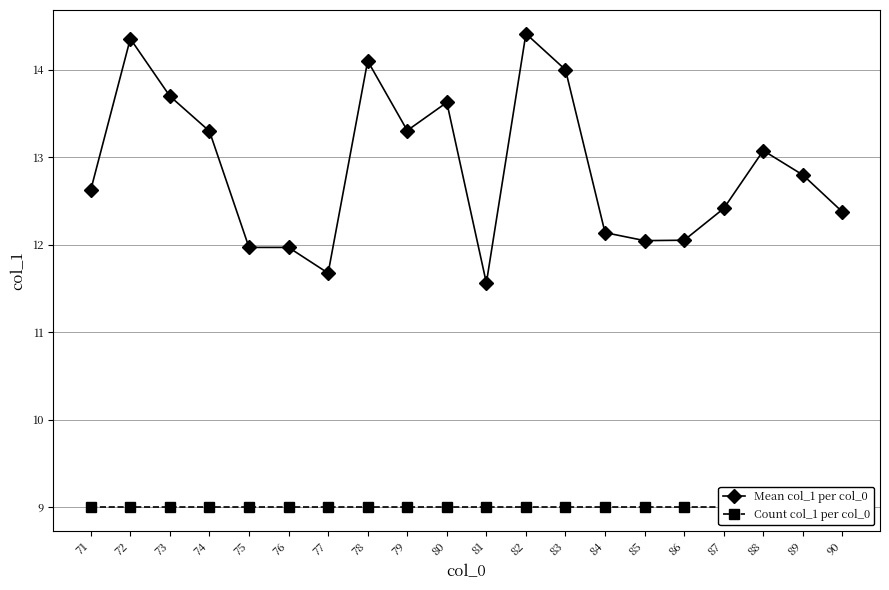

What is the sum of the Count col_1 per col_0 values at 71 and 88?

18.0